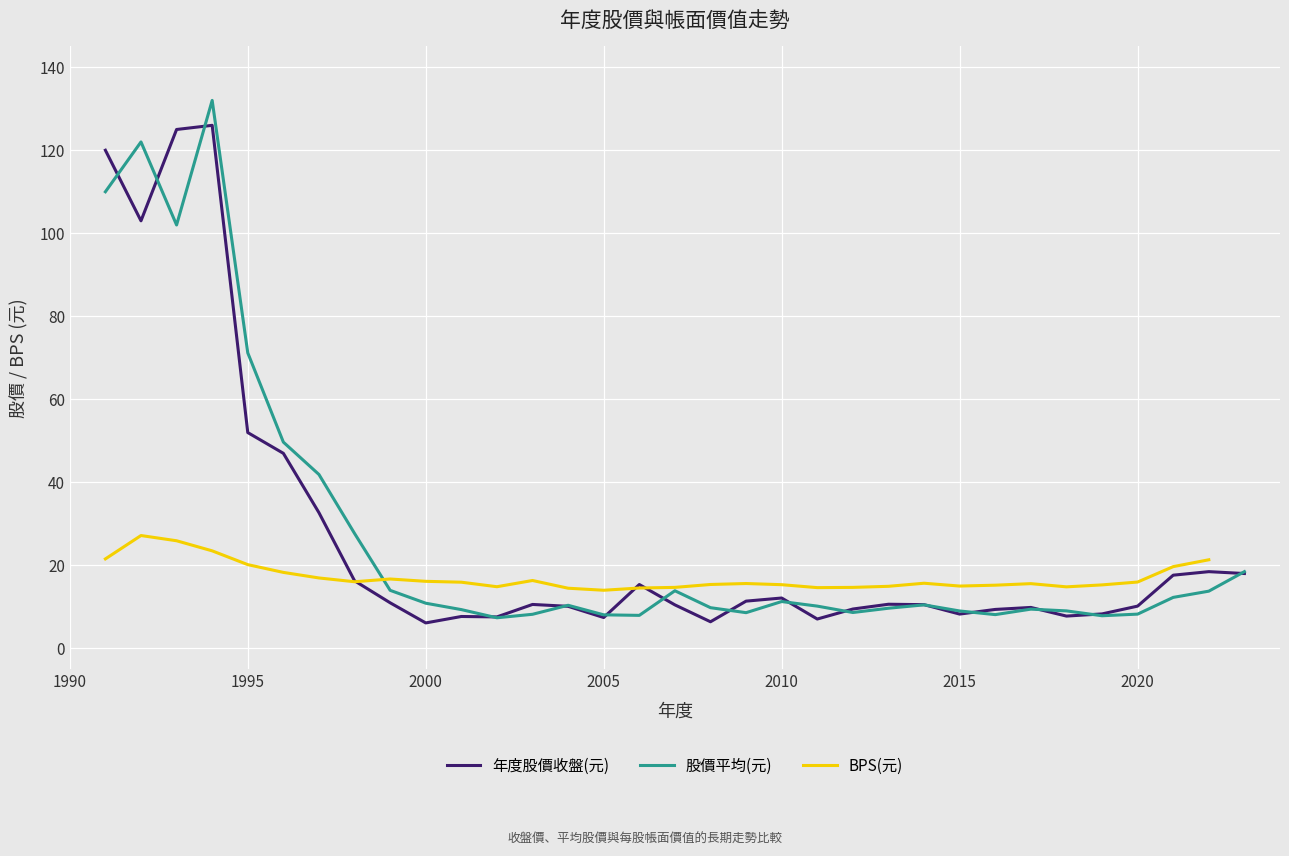

What is the average value of the 股價平均(元) series?

27.6